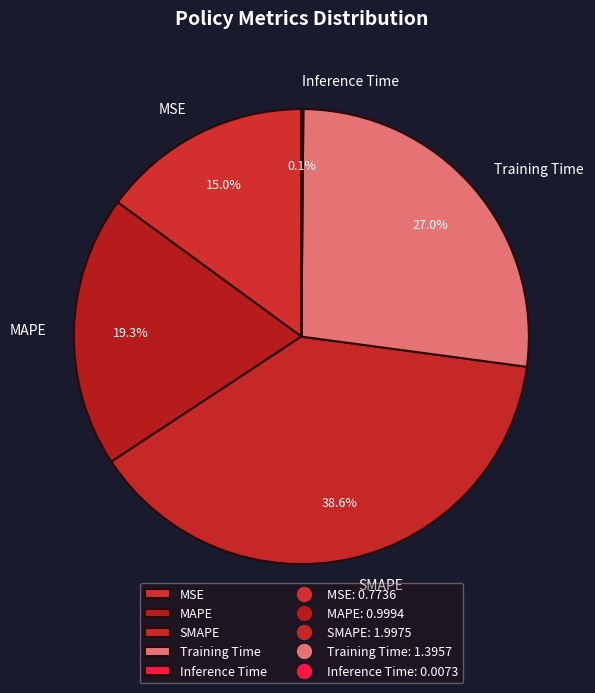

Which category has the biggest portion of the pie?

SMAPE